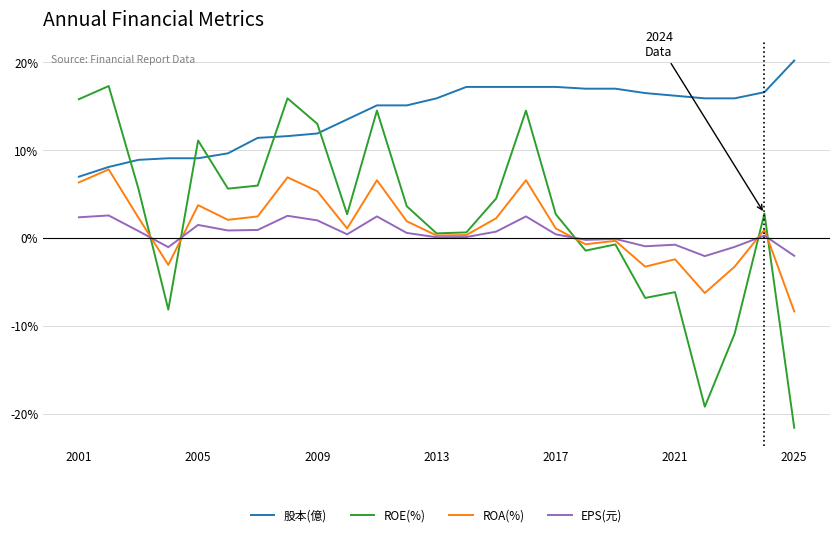

Which series has the widest spread of values?

ROE(%)